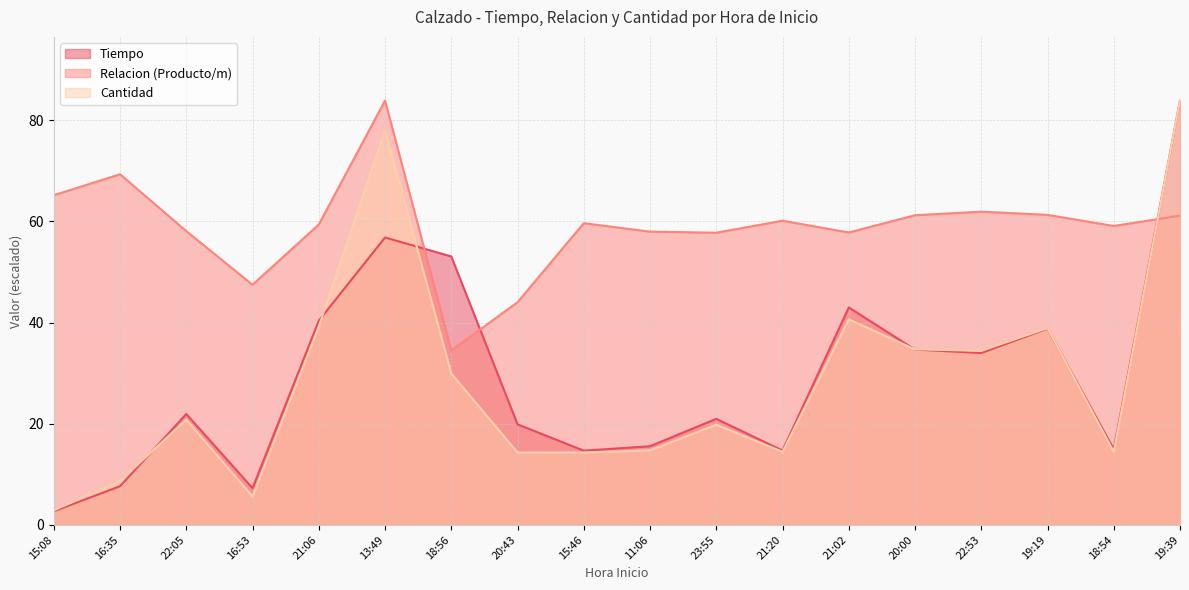

How many times do Relacion (Producto/m) and Tiempo cross each other?

3